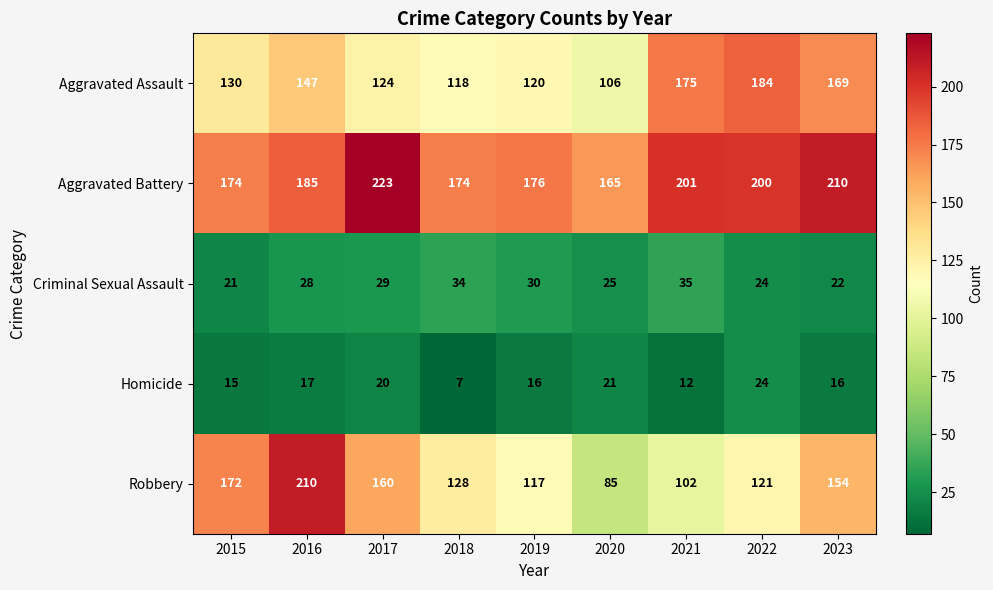

How many distinct data groups are displayed?

5